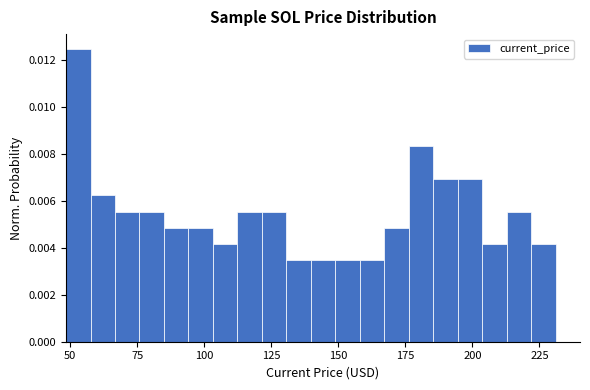

Read against the x-axis, roughly where is the centre of the tallest bar?

55